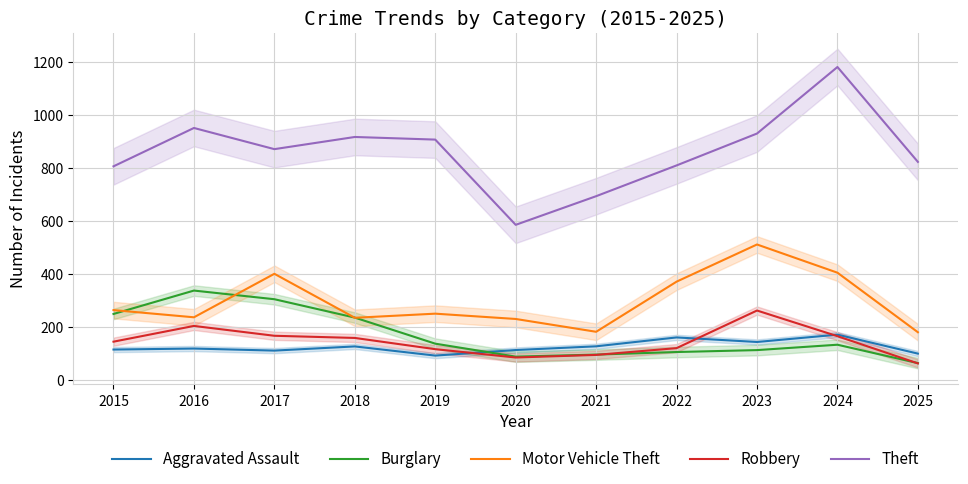

At which category does Burglary reach its first local valley?

2020